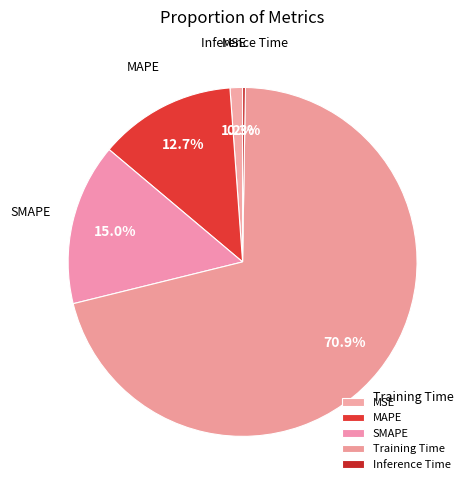

What is the largest slice in the pie chart?

Training Time